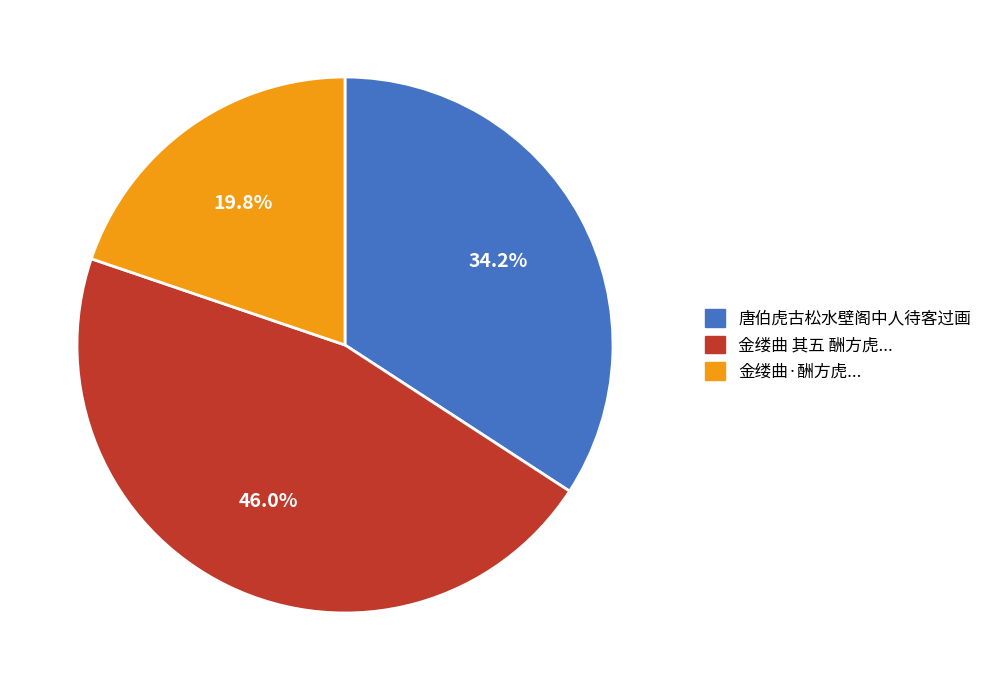

Is there a majority slice in this chart?

No